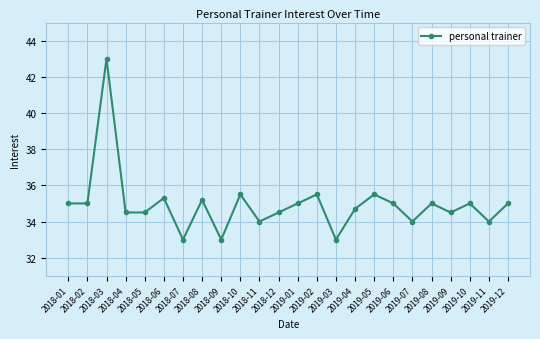

How many interior local peaks (higher than both neighbors) does the data have?

8